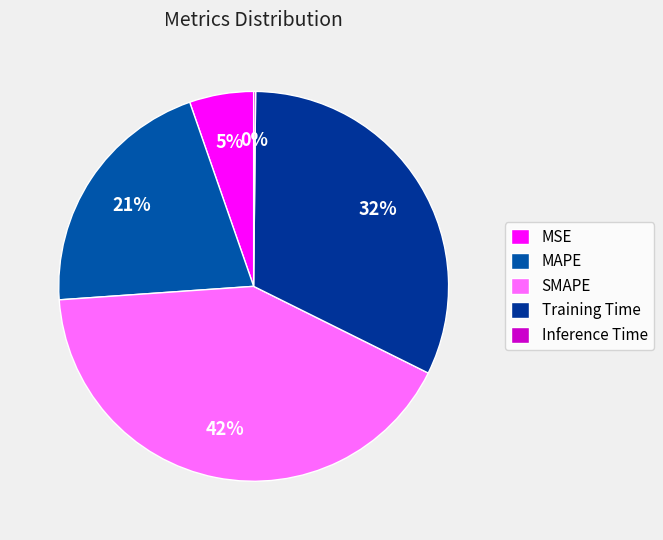

Is Inference Time the majority of the pie?

No